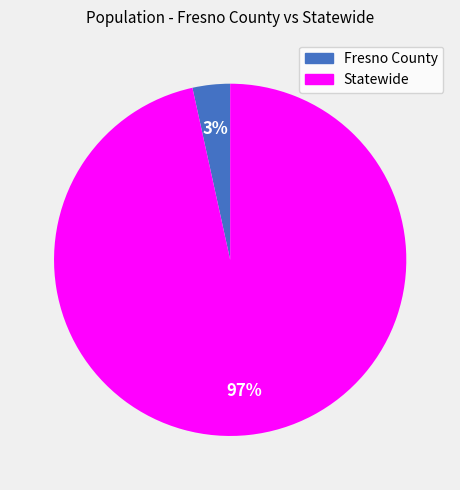

What percentage is the Statewide slice, to the nearest percent?

97%